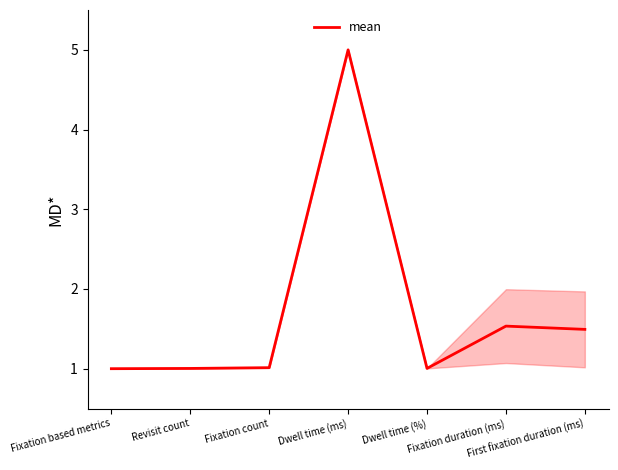

What is the greatest value displayed?

5.0